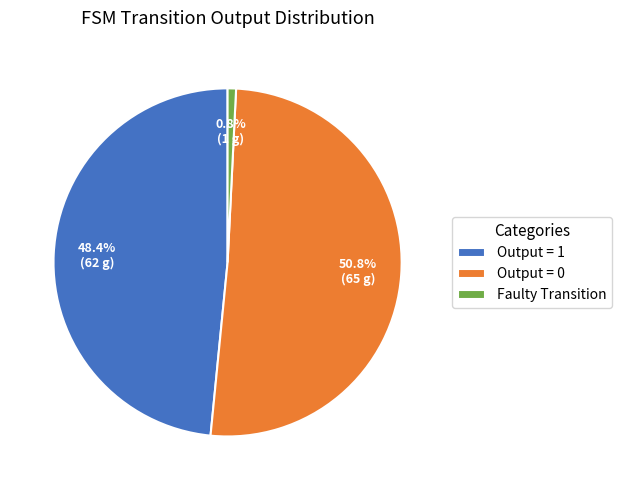

Rank the categories by value from highest to lowest.

Output = 0, Output = 1, Faulty Transition